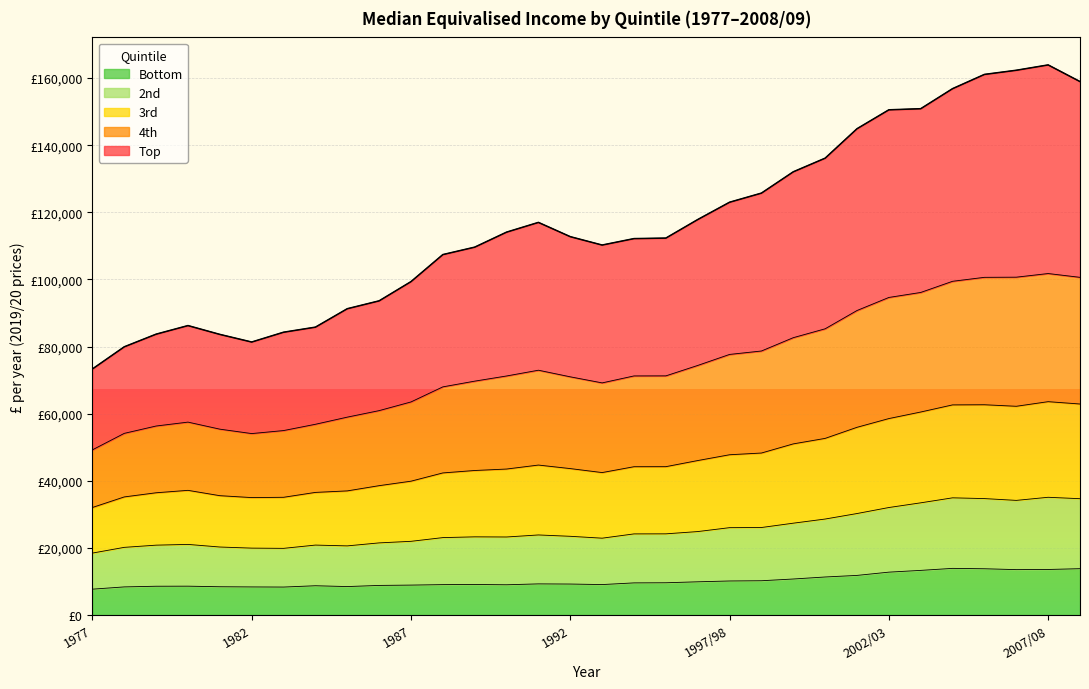

What are all the series names shown in the legend?

Bottom, 2nd, 3rd, 4th, Top